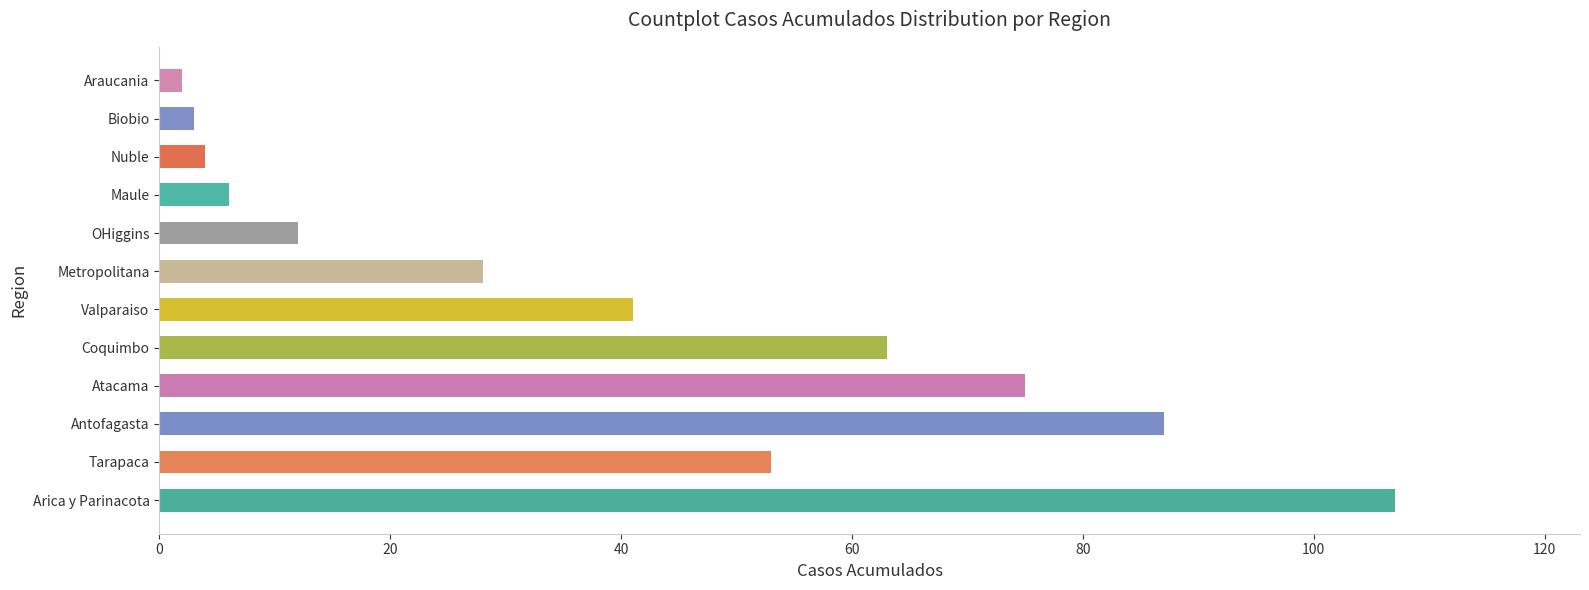

Rank the categories by value from lowest to highest.

Araucania, Biobio, Nuble, Maule, OHiggins, Metropolitana, Valparaiso, Tarapaca, Coquimbo, Atacama, Antofagasta, Arica y Parinacota